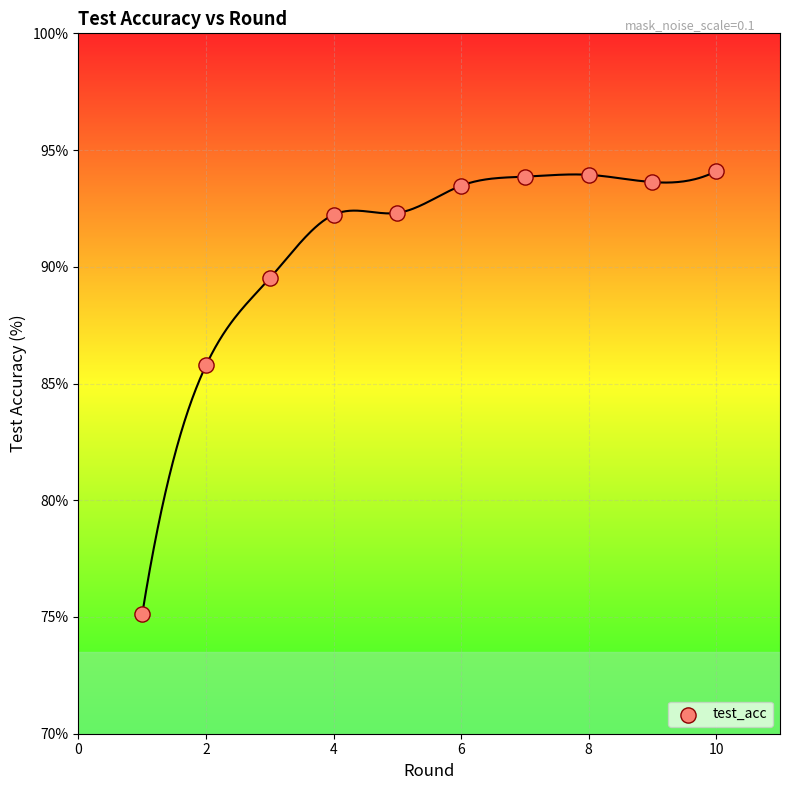

What Y value in the scatter plot is closest to 84?

85.8